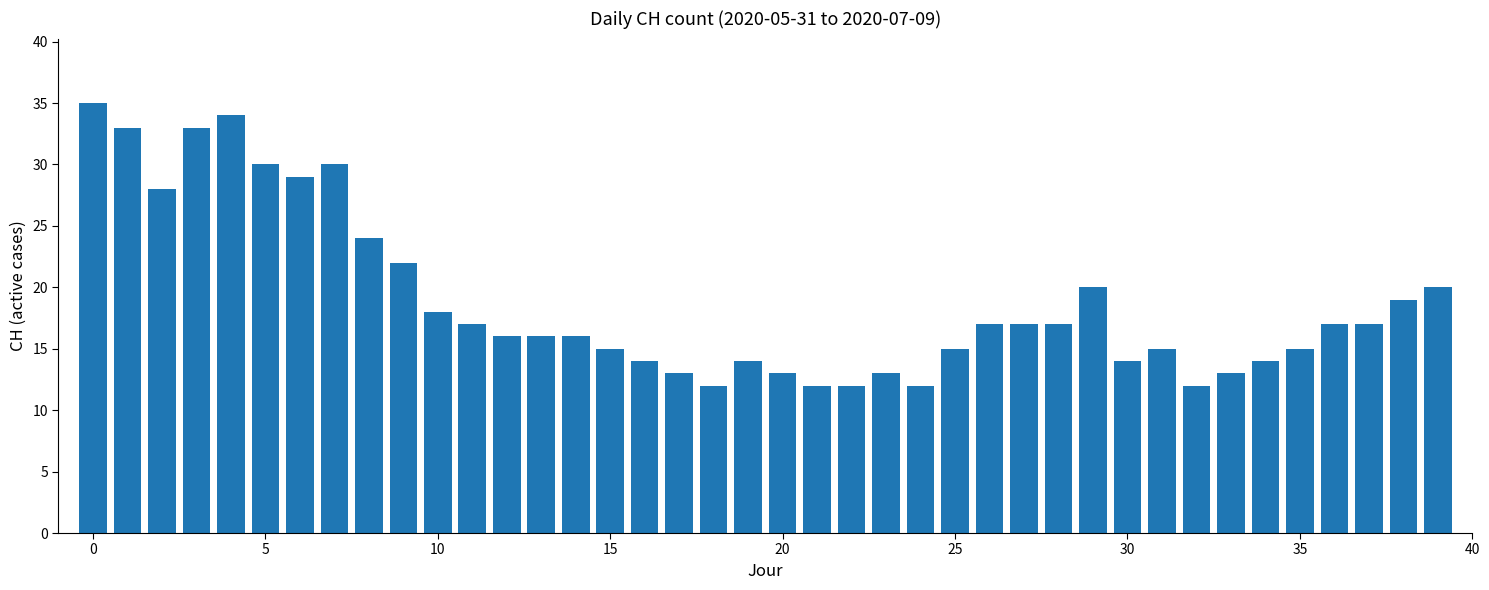

What is the minimum value shown in the chart?

12